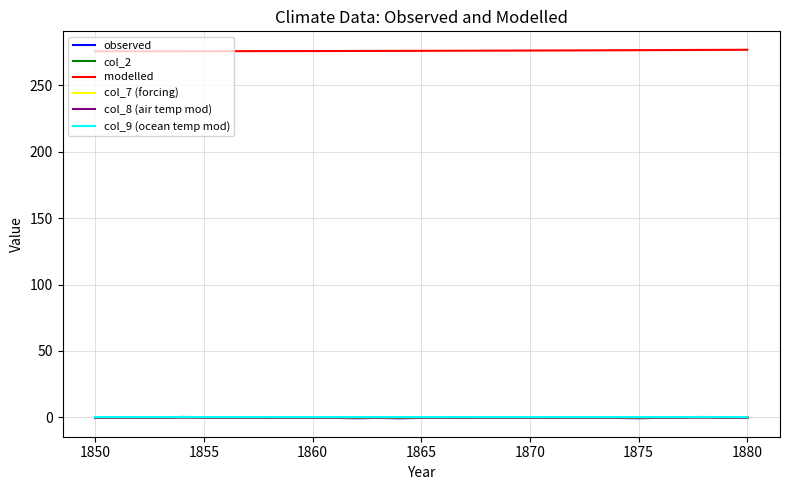

Which series has the largest total across all categories?

modelled